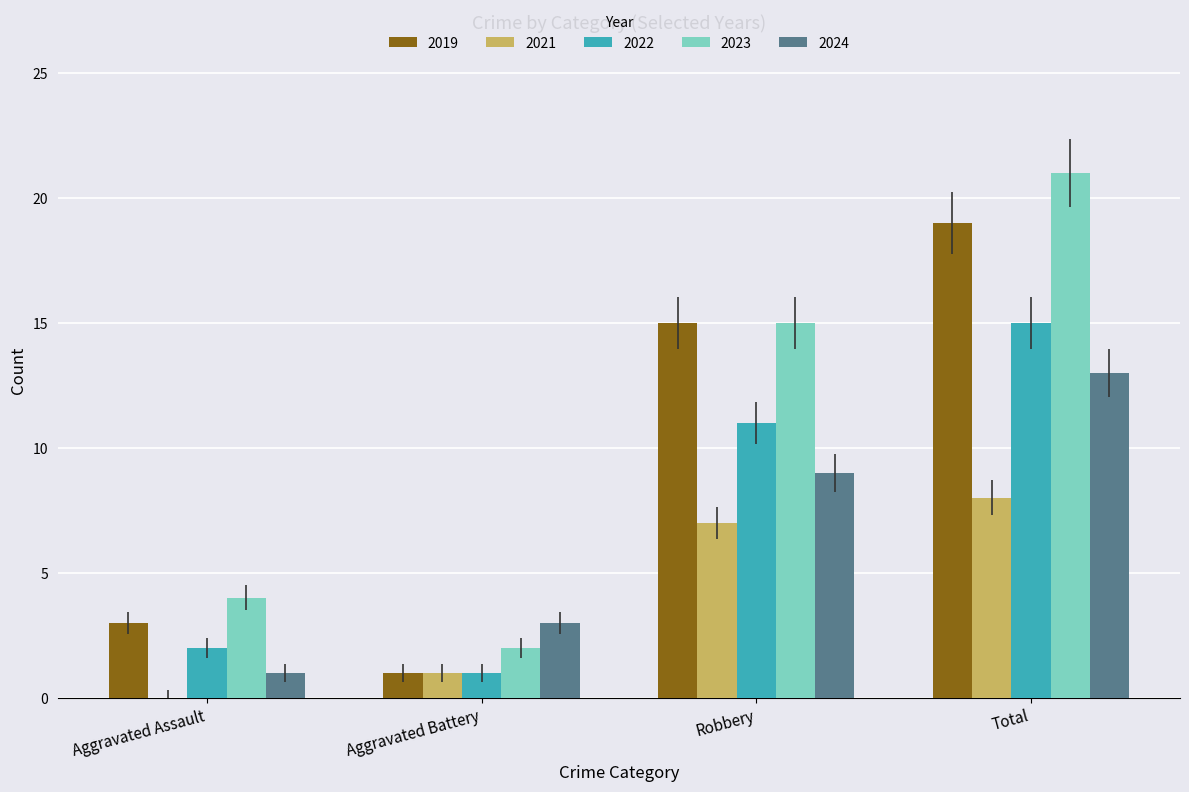

What is the sum of the 2023 values at Aggravated Assault and Aggravated Battery?

6